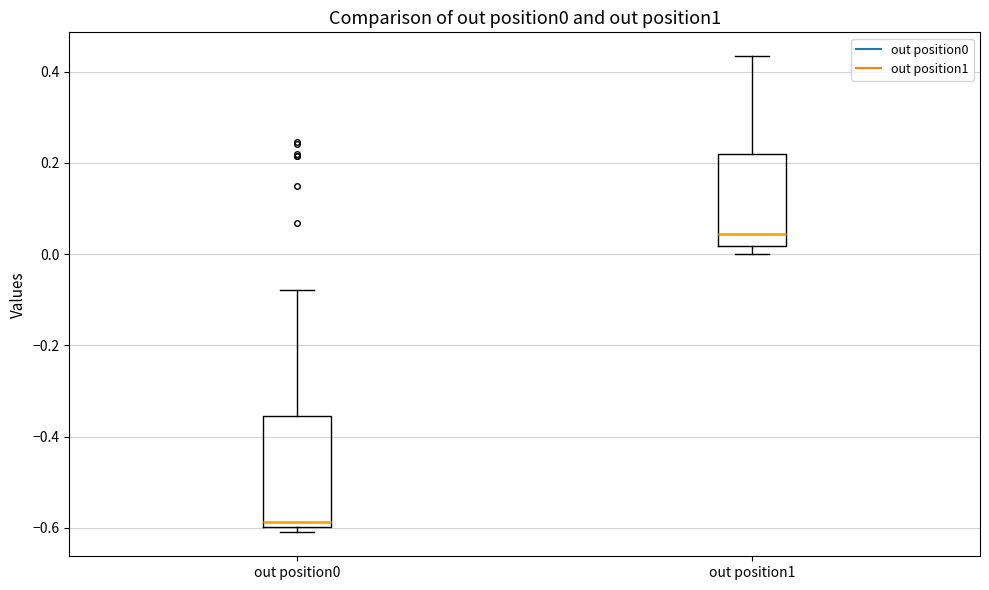

Which box is the tallest, from its lower edge to its upper edge?

out position0